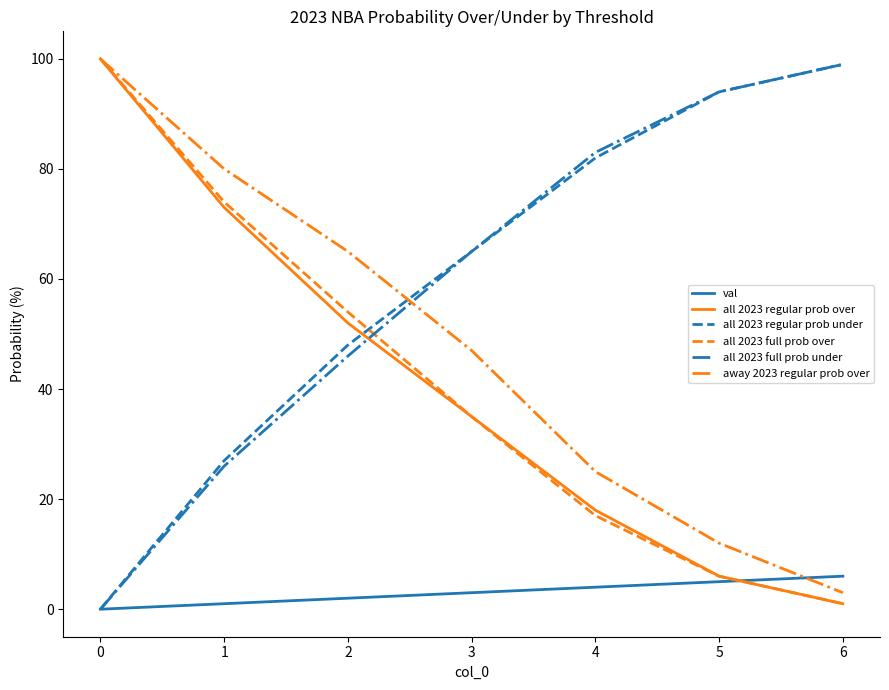

Count the number of data series in this chart.

6